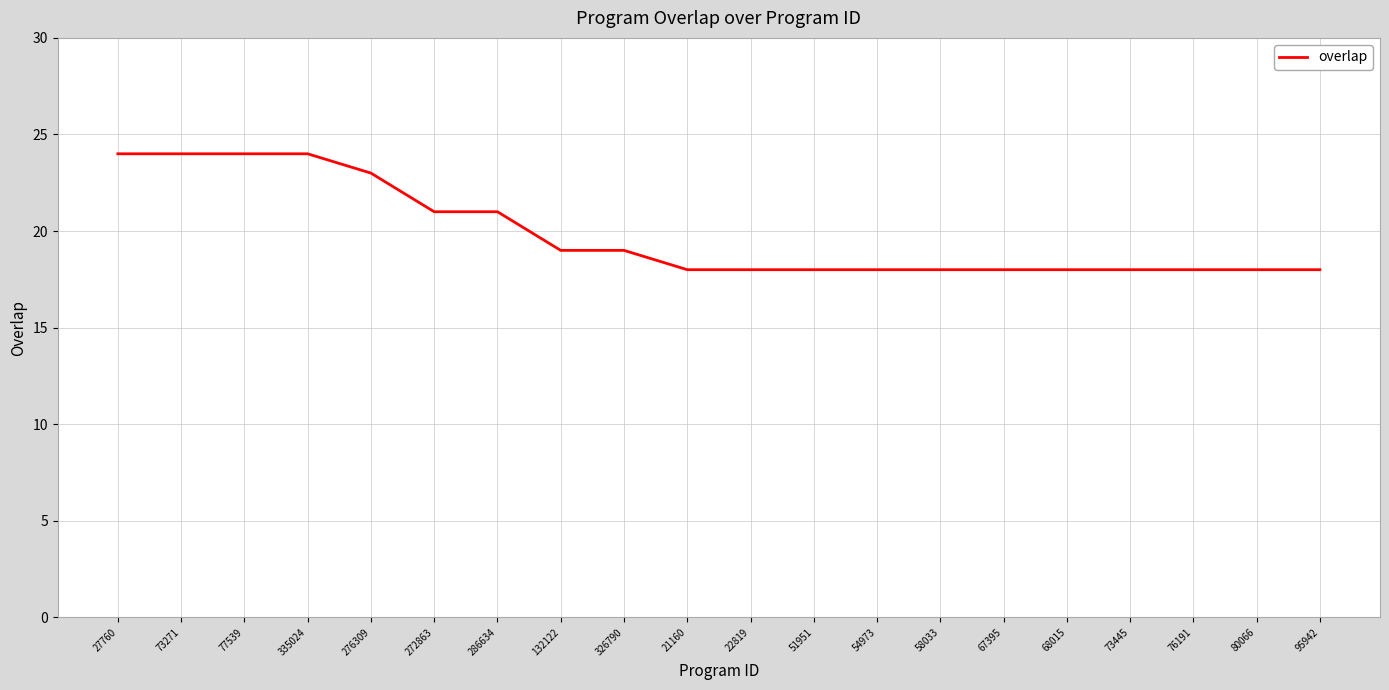

What is the change in value from 286634 to 54973?

-3